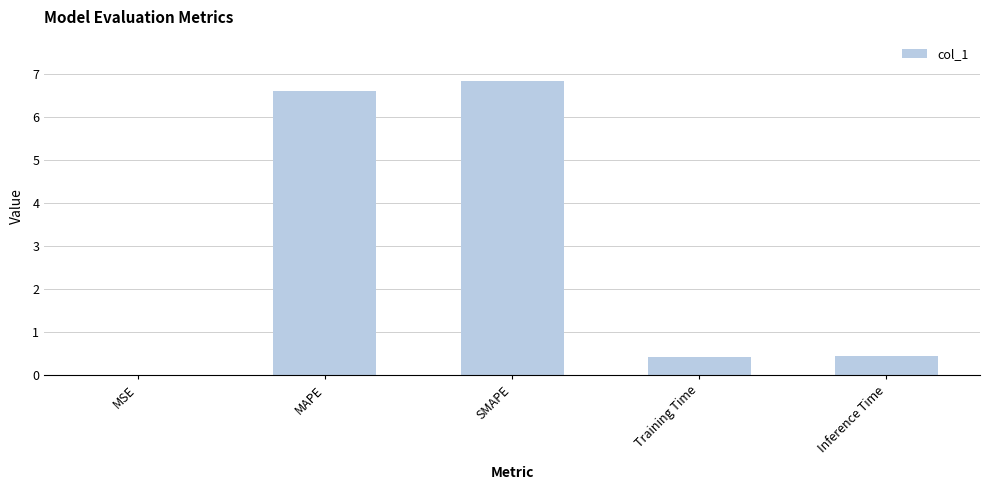

How many series are shown in this chart?

1